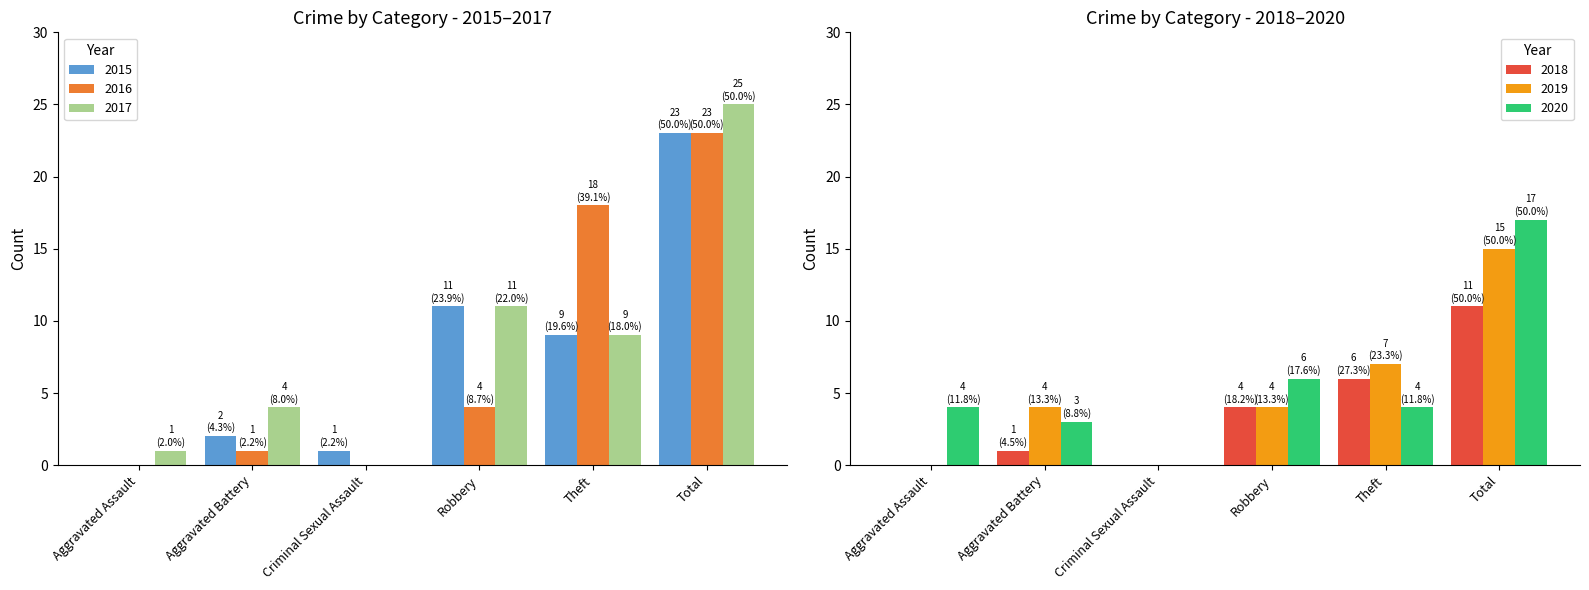

What is the sum of all 2015 values?

46